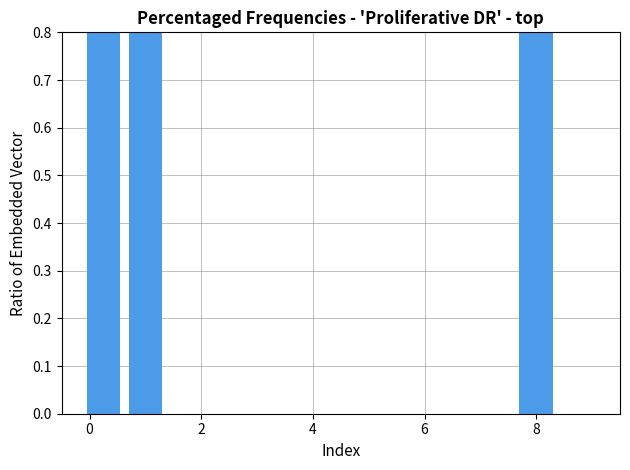

How many data points does each series have?

3